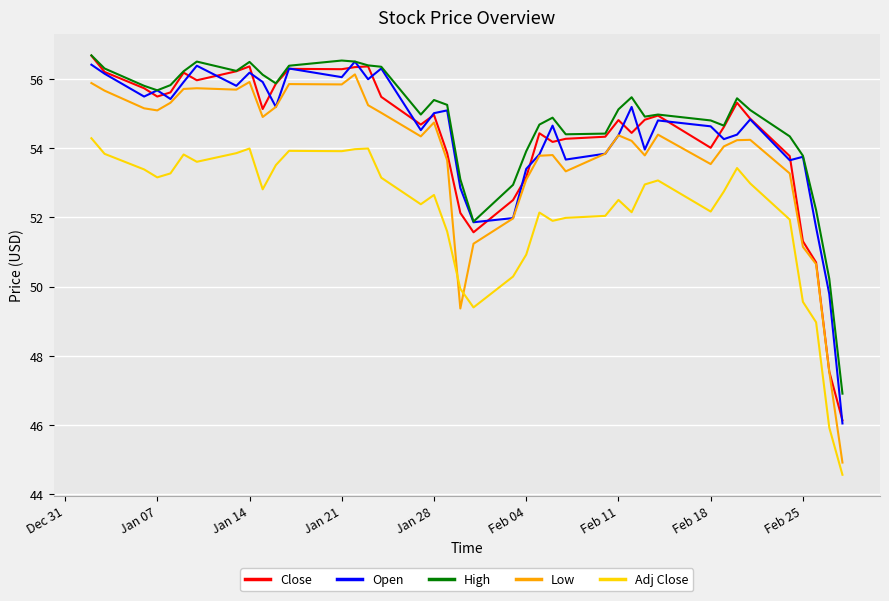

What are all the series names shown in the legend?

Close, Open, High, Low, Adj Close